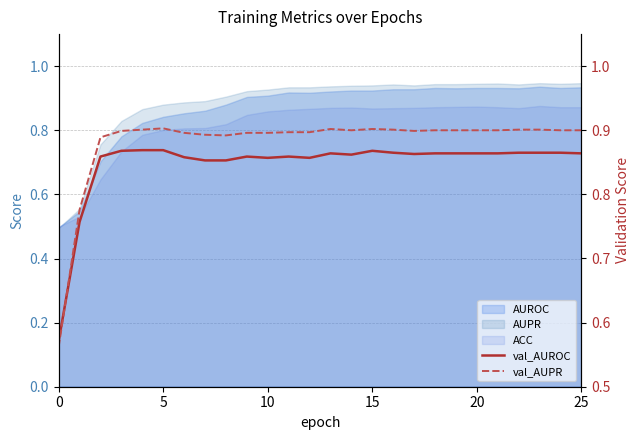

What is the average value of the val_AUPR series?

0.9